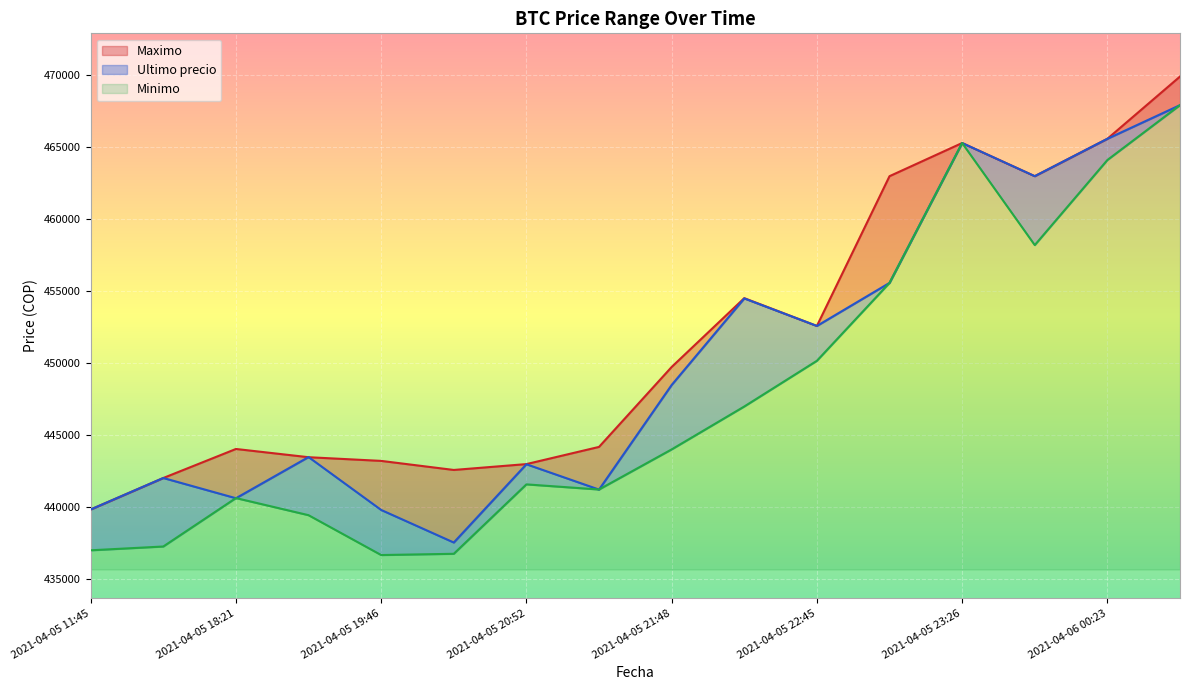

Between 2021-04-05 19:06 and 2021-04-06 00:42, which series saw the biggest shift?

Minimo